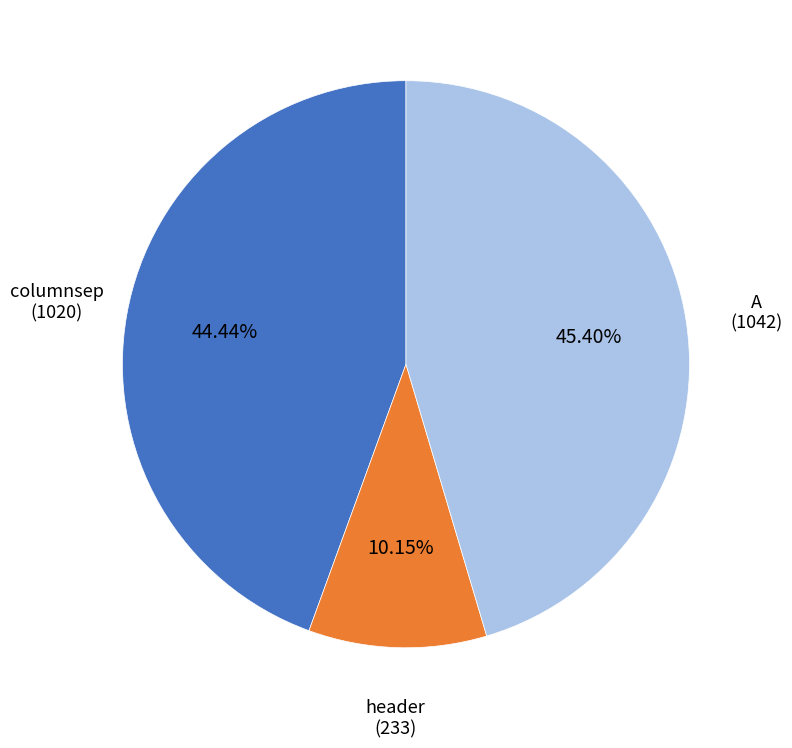

How many segments does this pie chart have?

3